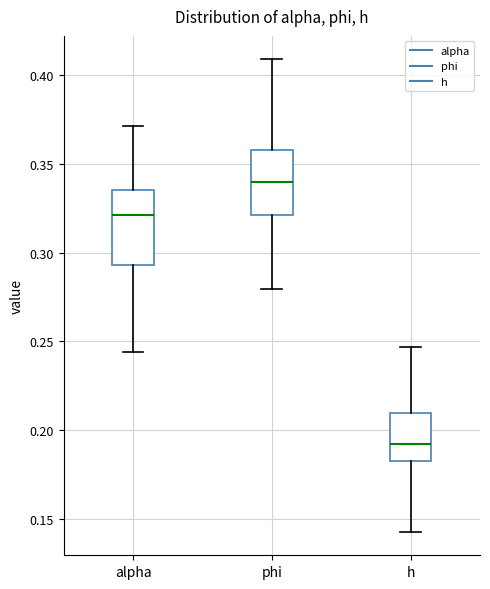

Which box has the lowest median line?

h